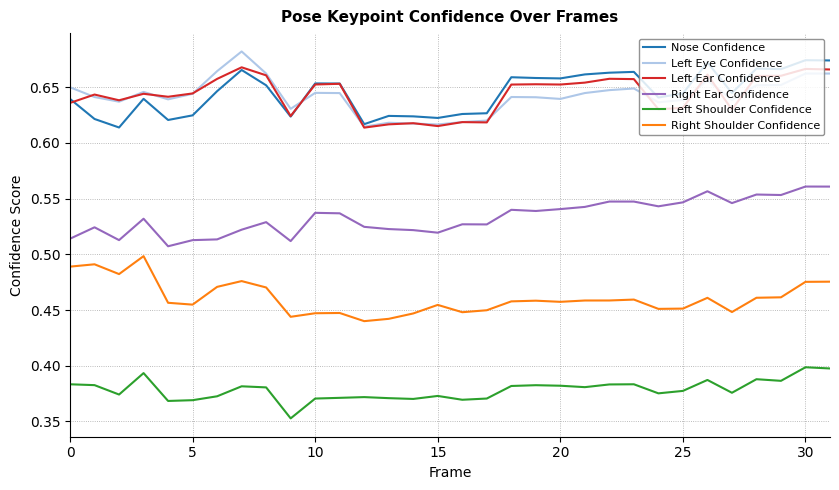

How many Left Eye Confidence values are between 0 and 1?

32